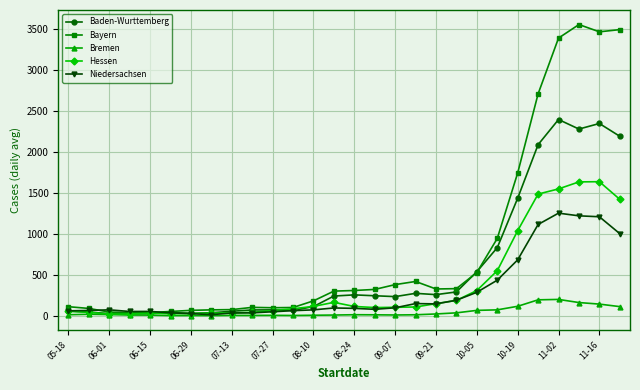

Rank the series by their maximum value, from highest to lowest.

Bayern, Baden-Wurttemberg, Hessen, Niedersachsen, Bremen